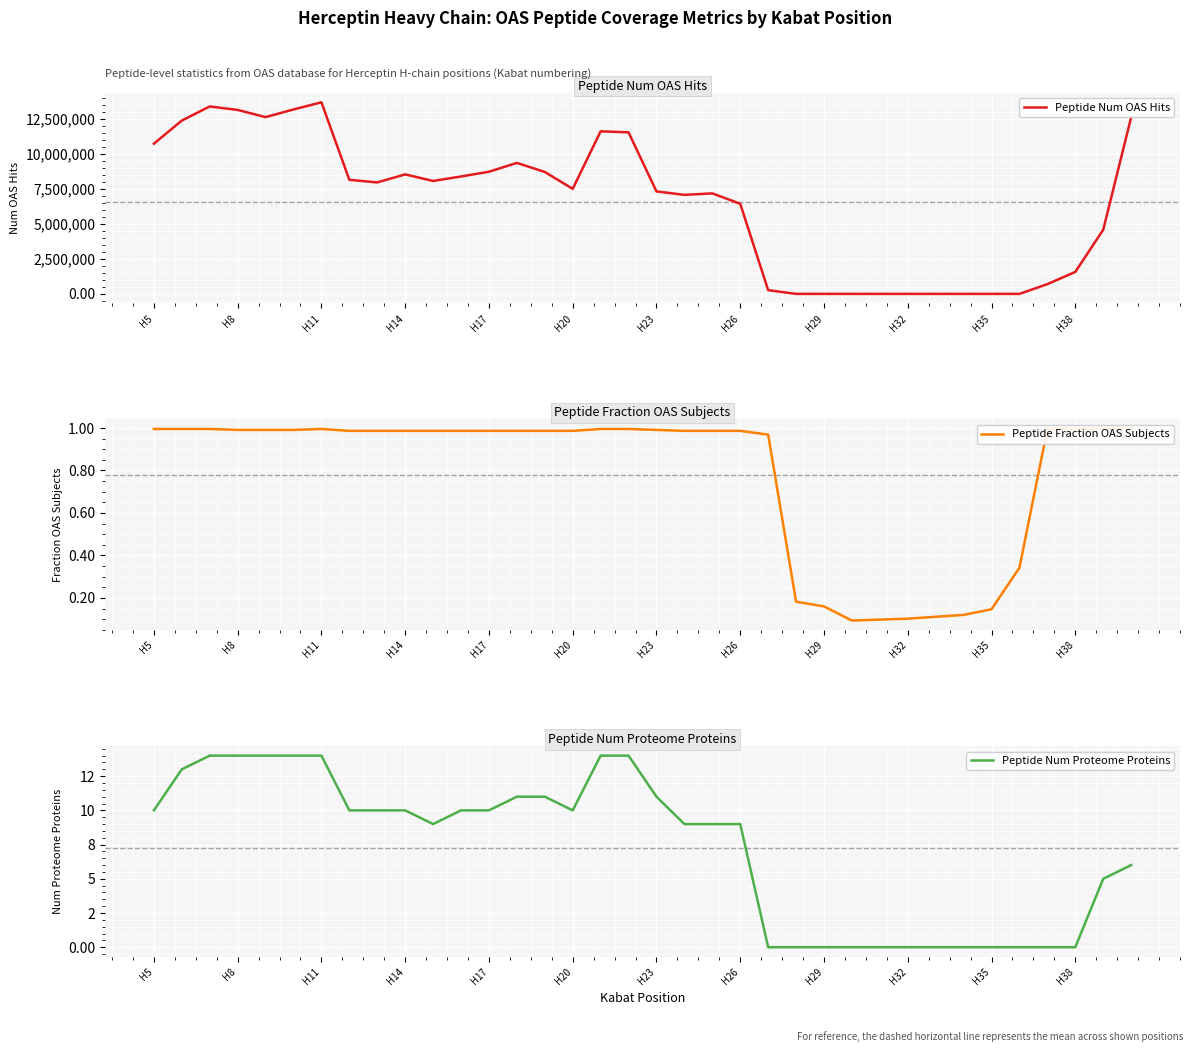

Reading right to left, what are all the values shown in this chart?

Peptide Num OAS Hits: 12593364.0	4575395.0	1567912.0	696607.0	857.0	198.0	102.0	87.0	148.0	73.0	83.0	738.0	864.0	267338.0	6428254.0	7169992.0	7064574.0	7310533.0	11522853.0	11597893.0	7492880.0	8699971.0	9344832.0	8715618.0	8376161.0	8056295.0	8526210.0	7951878.0	8139548.0	13667781.0	13156991.0	12611806.0	13122802.0	13372956.0	12365806.0	10715530.0
Peptide Fraction OAS Subjects: 1.0	1.0	1.0	1.0	0.3	0.1	0.1	0.1	0.1	0.1	0.1	0.2	0.2	1.0	1.0	1.0	1.0	1.0	1.0	1.0	1.0	1.0	1.0	1.0	1.0	1.0	1.0	1.0	1.0	1.0	1.0	1.0	1.0	1.0	1.0	1.0
Peptide Num Proteome Proteins: 6.0	5.0	0.0	0.0	0.0	0.0	0.0	0.0	0.0	0.0	0.0	0.0	0.0	0.0	9.0	9.0	9.0	11.0	14.0	14.0	10.0	11.0	11.0	10.0	10.0	9.0	10.0	10.0	10.0	14.0	14.0	14.0	14.0	14.0	13.0	10.0